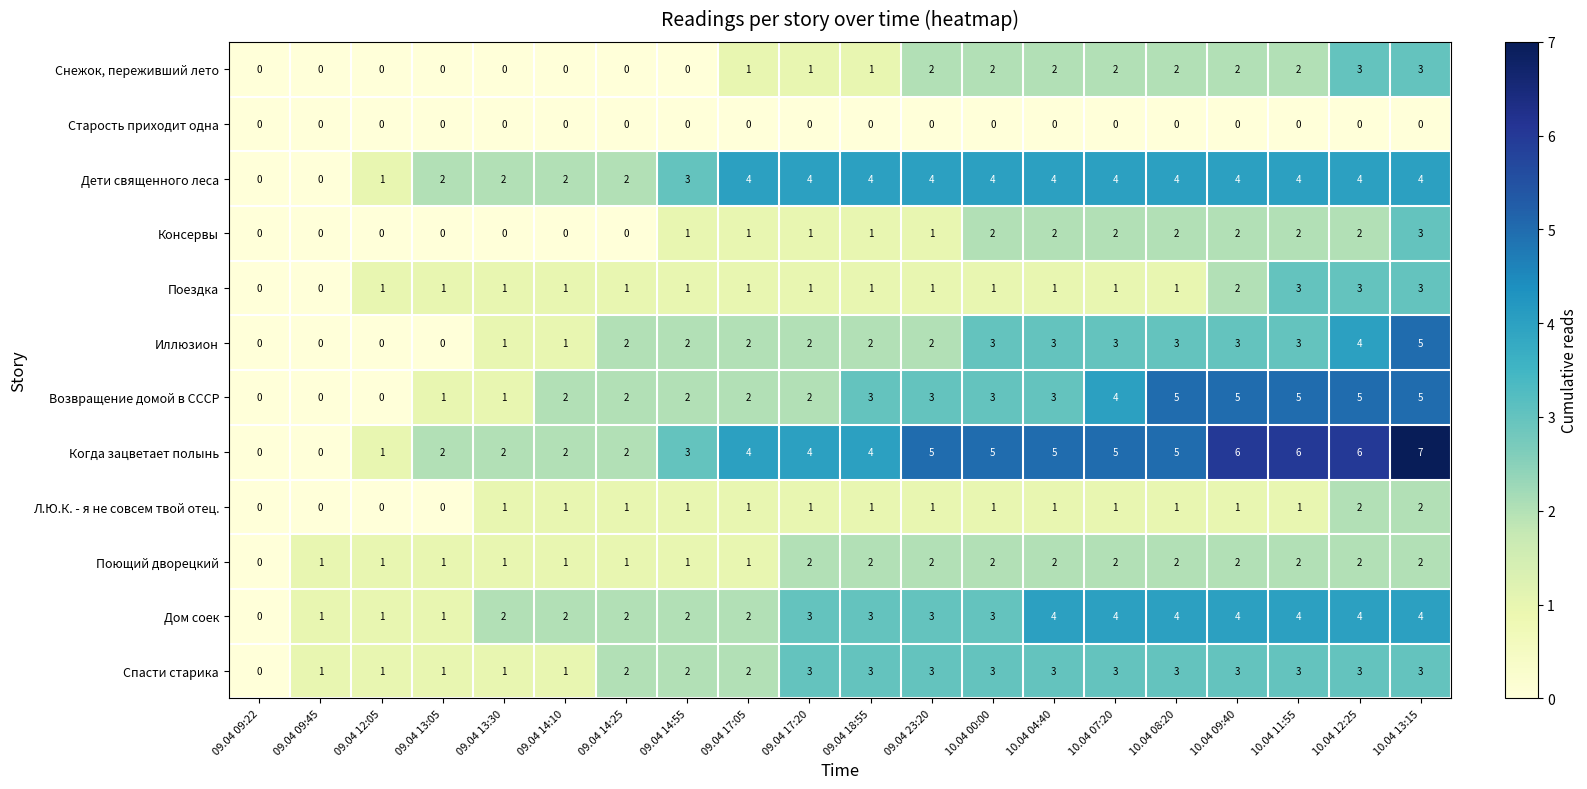

Is the value of Дом соек at 10.04 12:25 greater than the value of Поездка at 09.04 13:05?

Yes